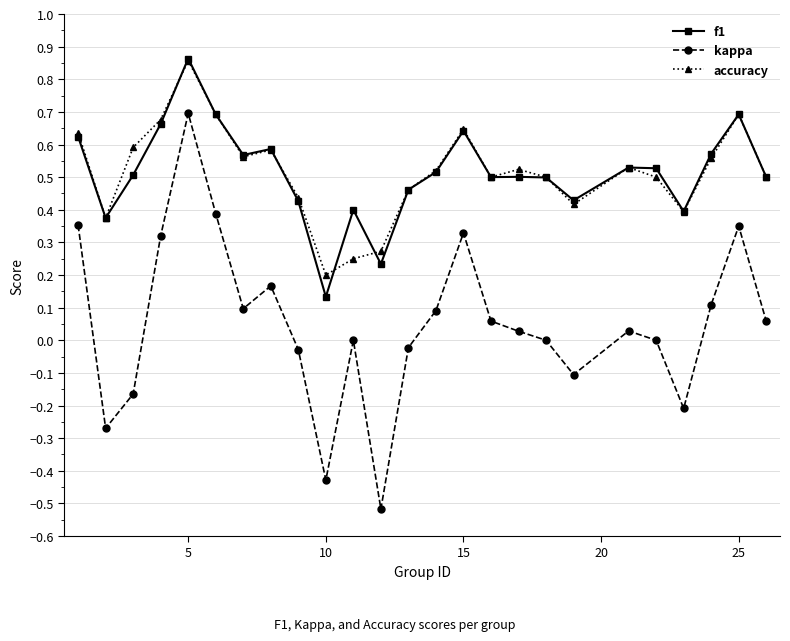

True or false: f1 has more than 1 points higher than both neighbors.

True